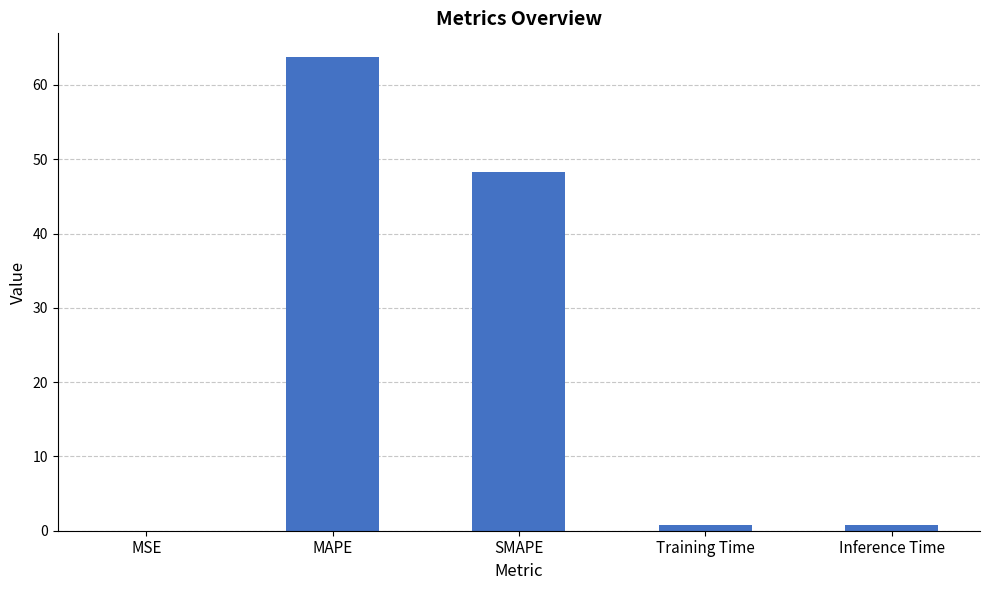

Which has a higher value, Inference Time or MAPE?

MAPE